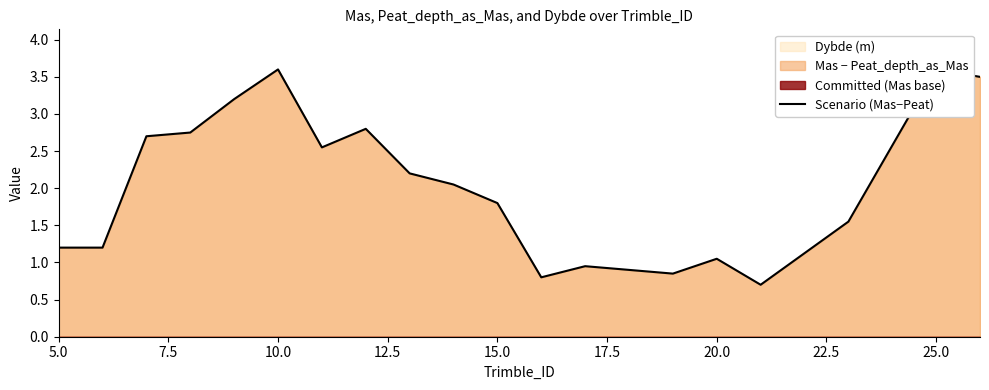

Is it true that the value at 7.5 is 0.4?

False